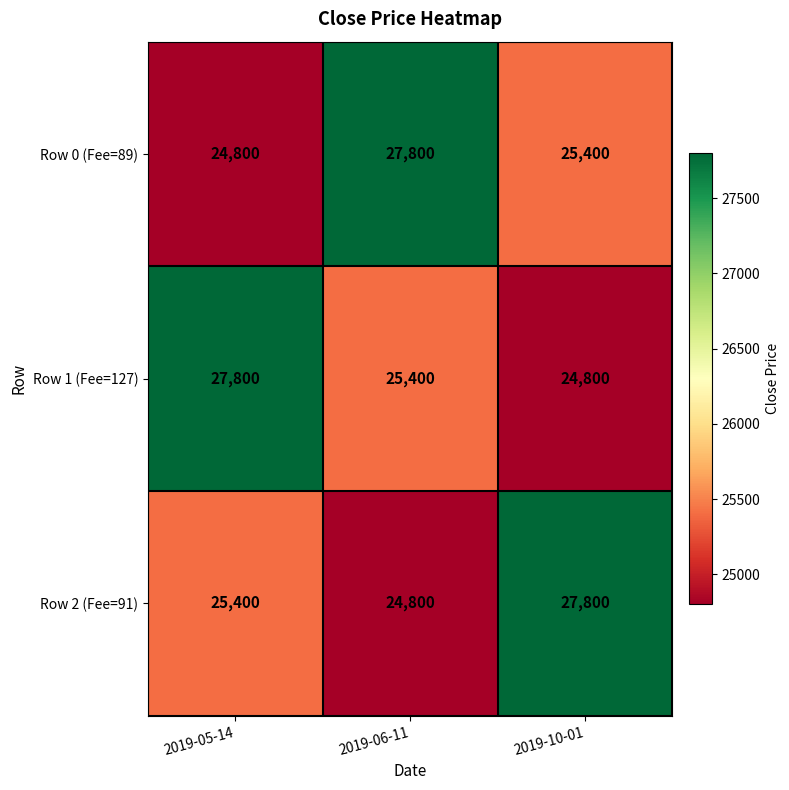

At which label is Row 0 (Fee=89) closest to 26300?

2019-10-01